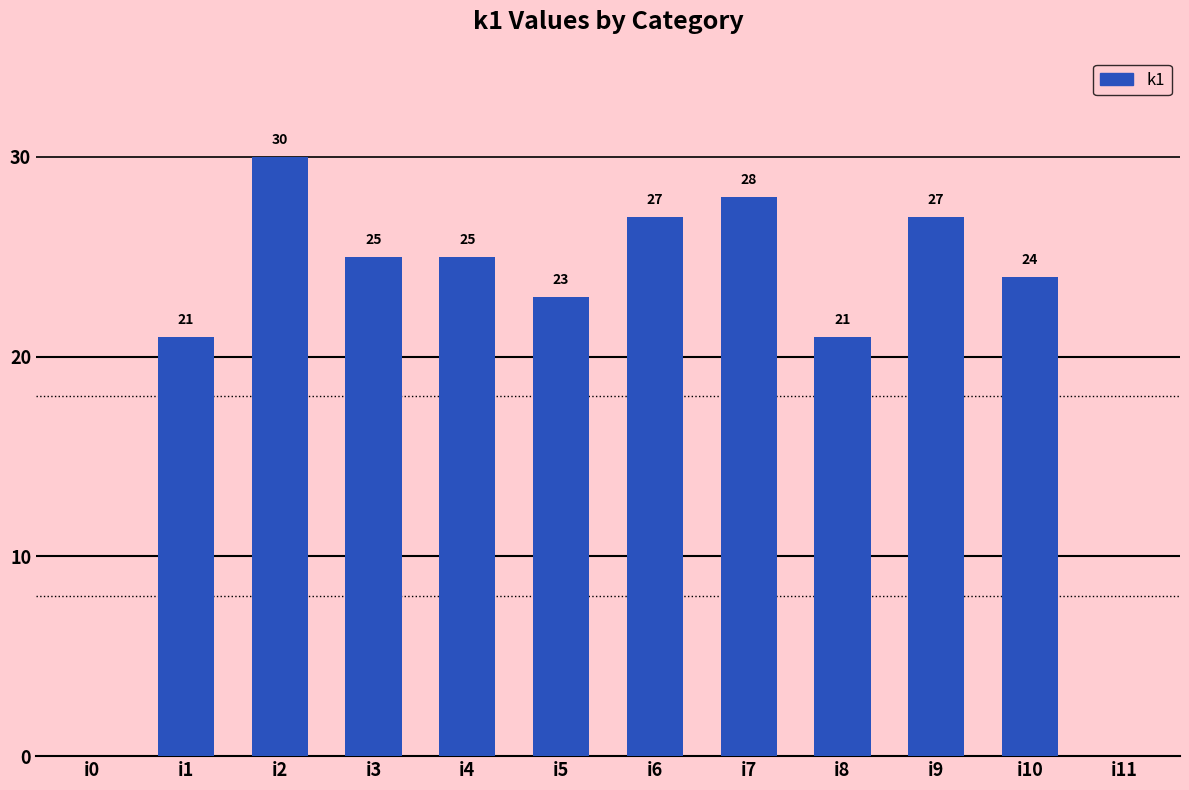

Between i8 and i6, which is larger?

i6